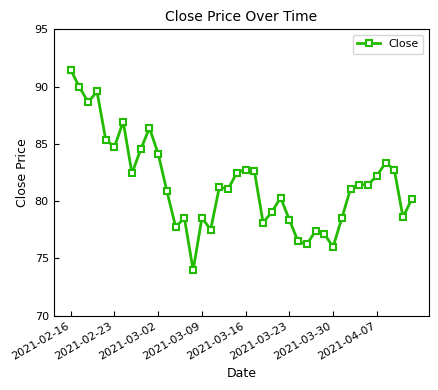

What is the minimum value shown in the chart?

74.0